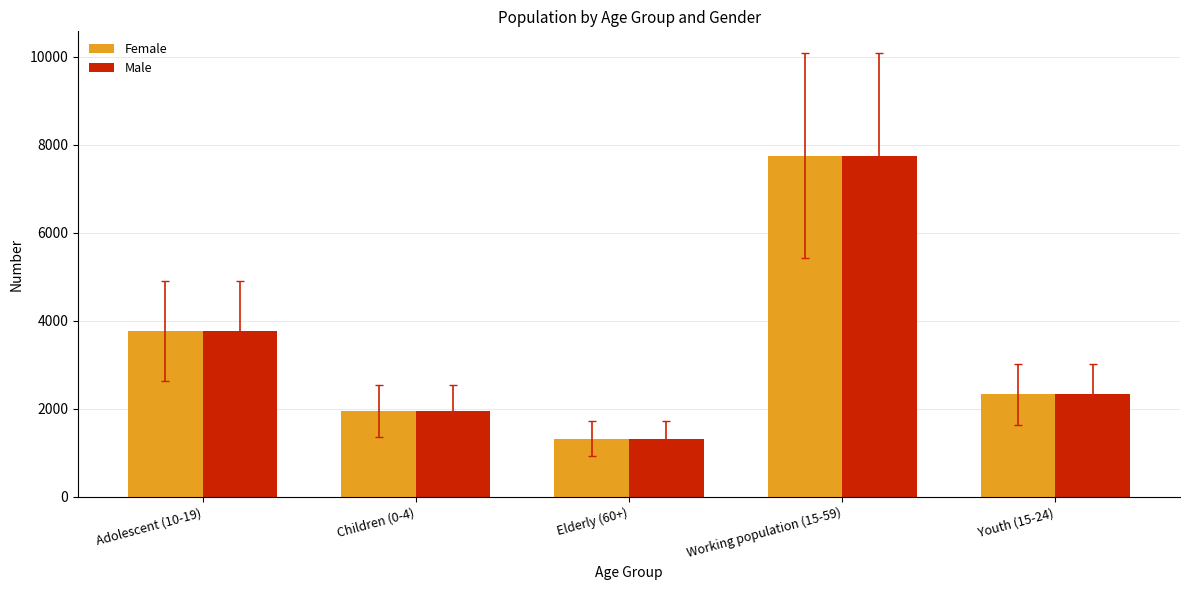

What position from the left is Children (0-4)?

2